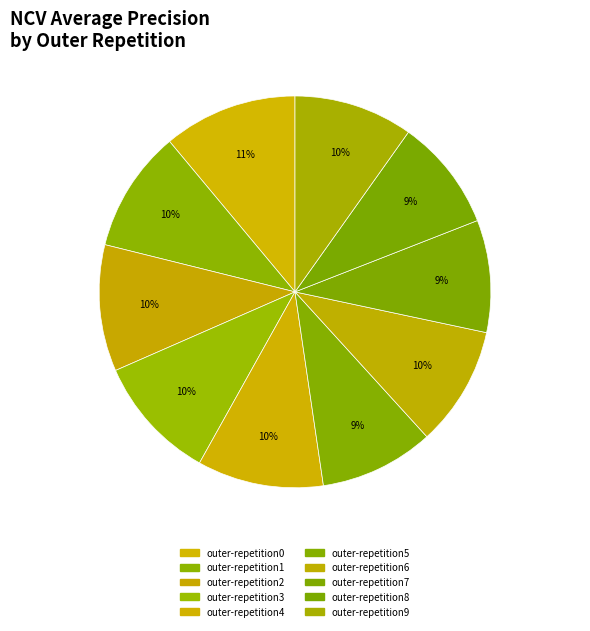

What is the change in value from outer-repetition1 to outer-repetition7?

-0.1